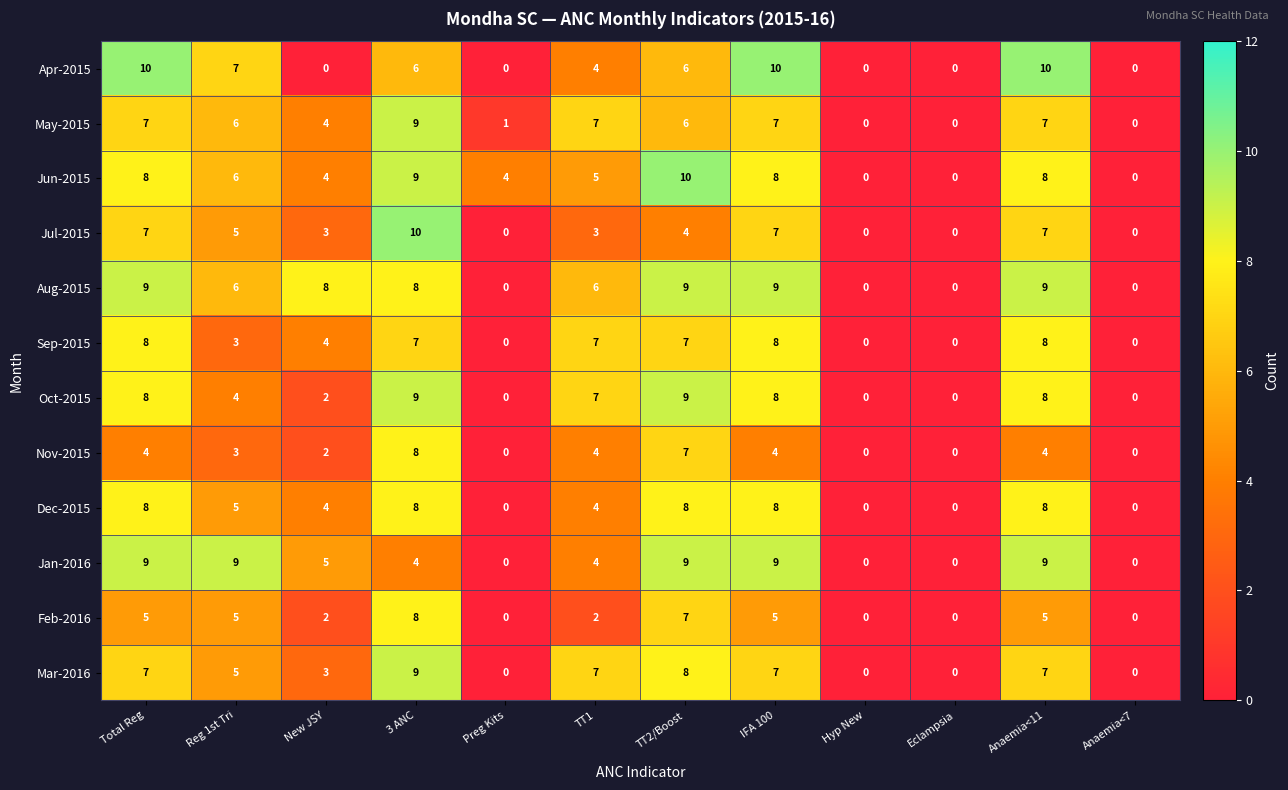

At which label does Oct-2015 first exceed 7?

Total Reg